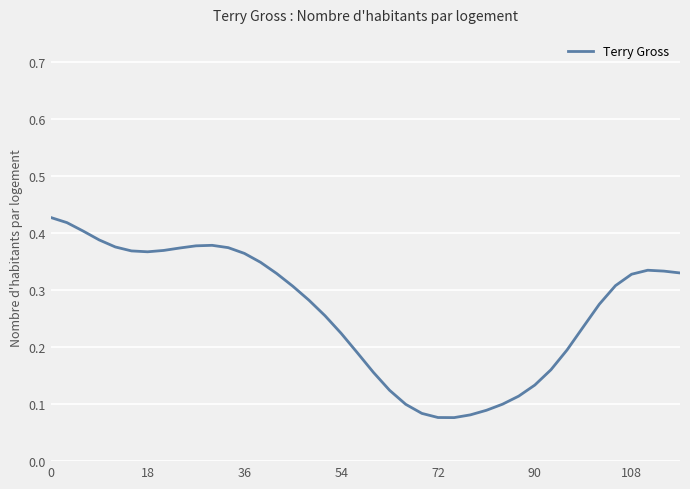

Is this an area chart (filled region under the line)?

No